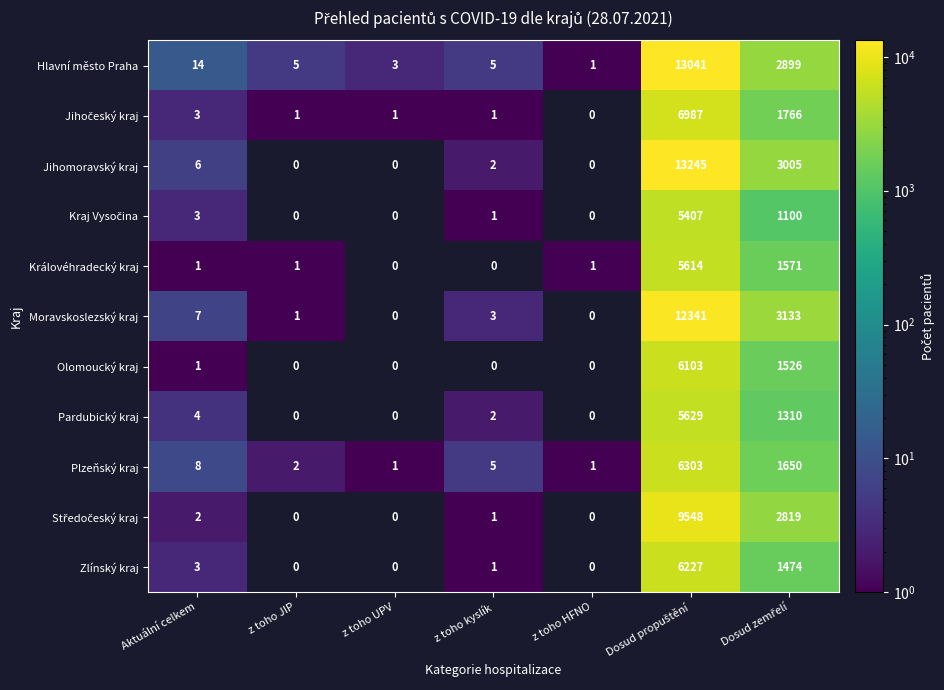

Is it true that Hlavní město Praha equals 3 at z toho JIP?

False